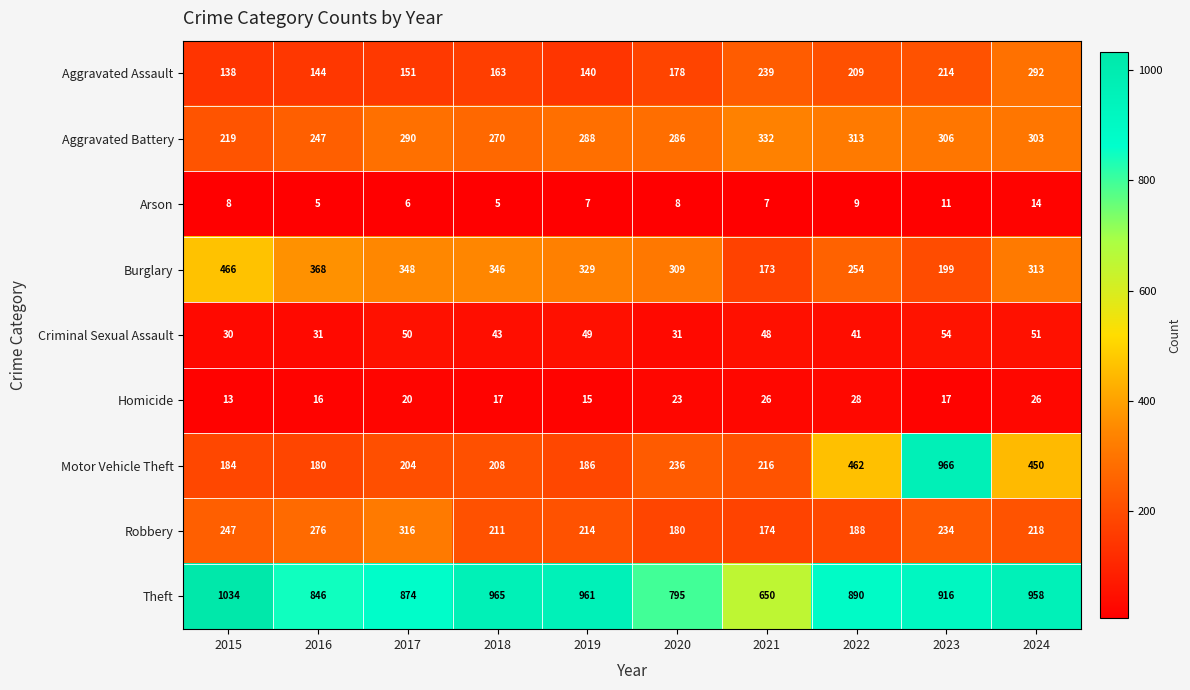

At which label is Homicide closest to 20?

2017